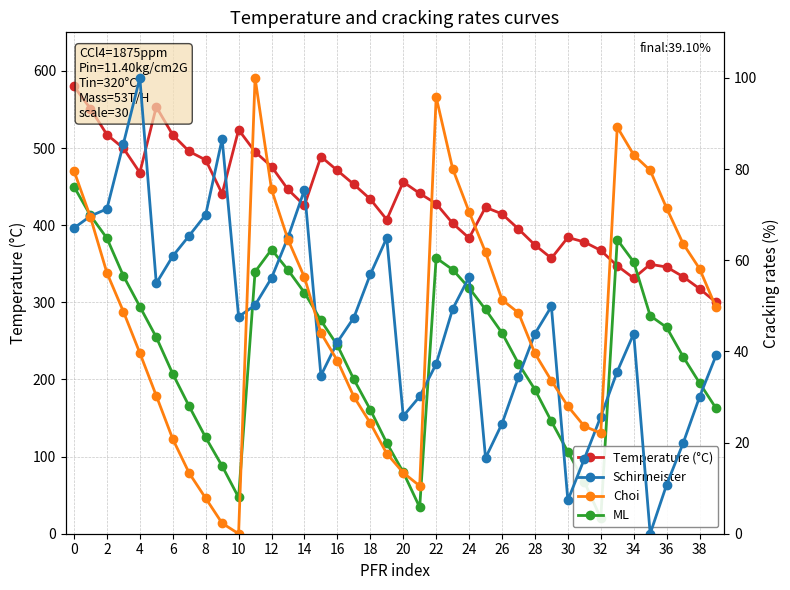

How many distinct data groups are displayed?

4